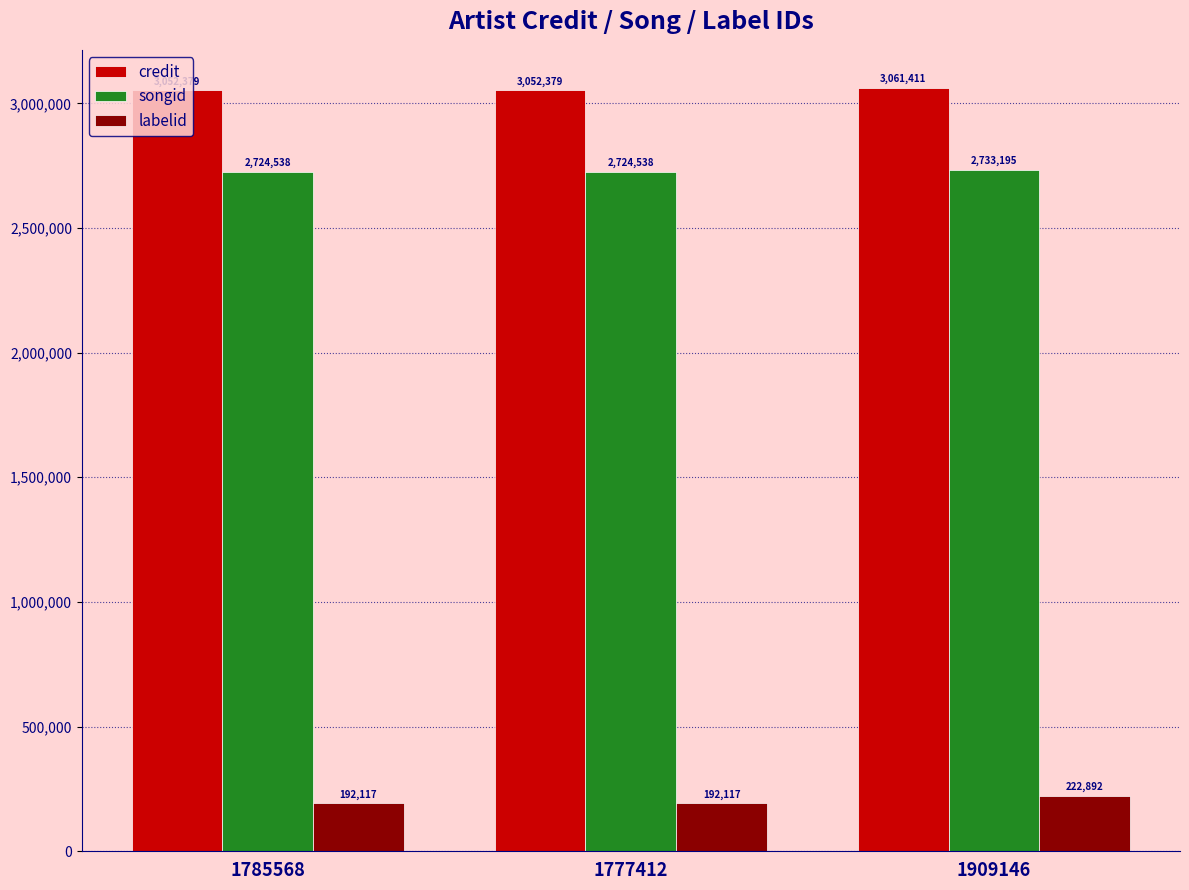

Reading right to left, transcribe all the data shown in this chart.

credit: 1909146=3061411	1777412=3052379	1785568=3052379
songid: 1909146=2733195	1777412=2724538	1785568=2724538
labelid: 1909146=222892	1777412=192117	1785568=192117